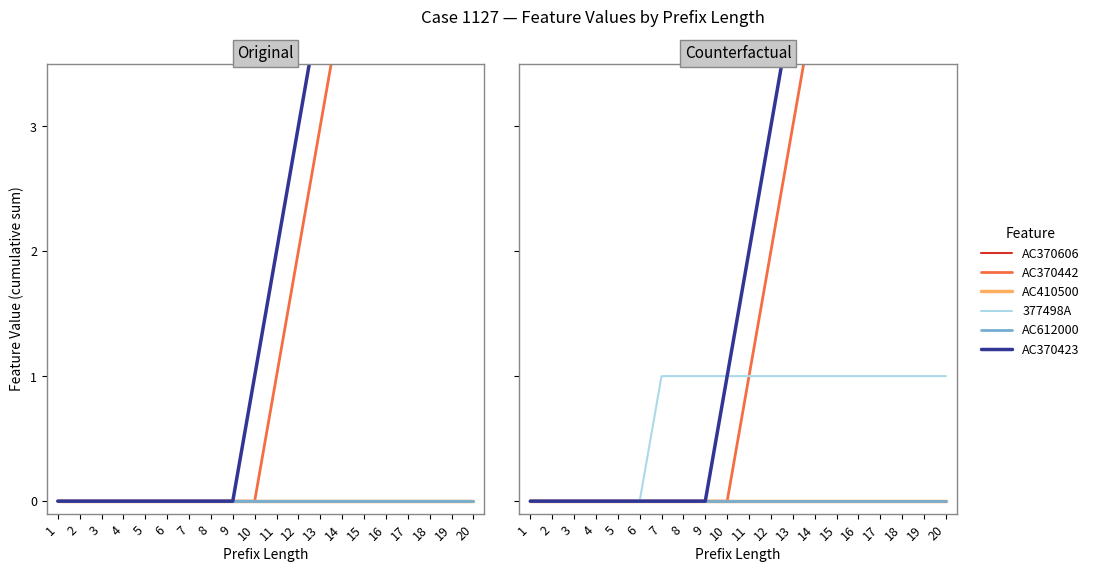

What value does the 377498A series have at 13?

1